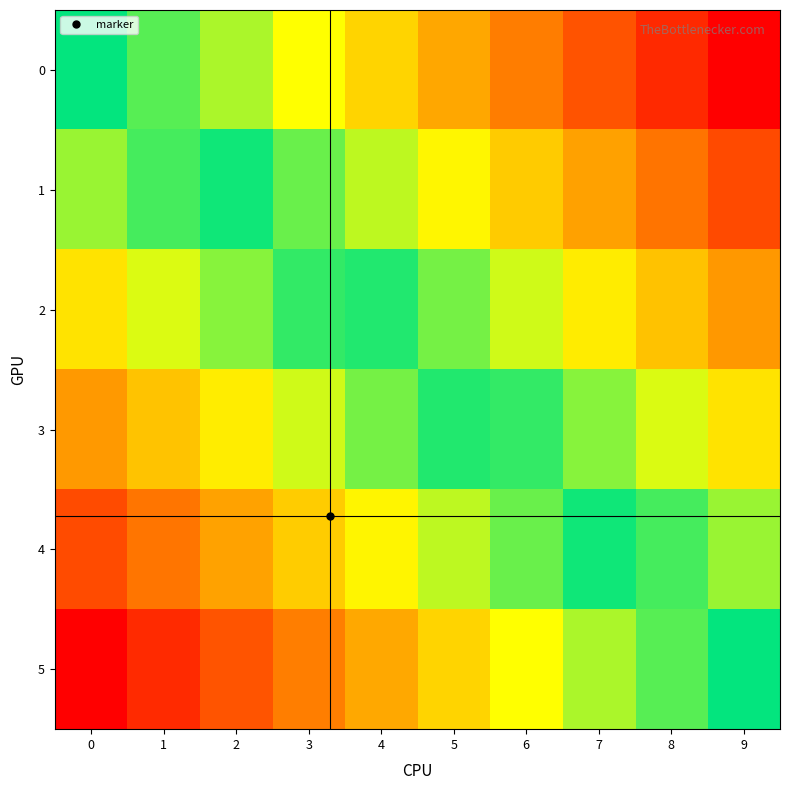

Reading left to right, transcribe all the data shown in this chart.

0: 0=0.0	1=0.1	2=0.2	3=0.3	4=0.4	5=0.6	6=0.7	7=0.8	8=0.9	9=1.0
1: 0=-0.2	1=-0.1	2=0.0	3=0.1	4=0.2	5=0.4	6=0.5	7=0.6	8=0.7	9=0.8
2: 0=-0.4	1=-0.3	2=-0.2	3=-0.1	4=0.0	5=0.2	6=0.3	7=0.4	8=0.5	9=0.6
3: 0=-0.6	1=-0.5	2=-0.4	3=-0.3	4=-0.2	5=-0.0	6=0.1	7=0.2	8=0.3	9=0.4
4: 0=-0.8	1=-0.7	2=-0.6	3=-0.5	4=-0.4	5=-0.2	6=-0.1	7=-0.0	8=0.1	9=0.2
5: 0=-1.0	1=-0.9	2=-0.8	3=-0.7	4=-0.6	5=-0.4	6=-0.3	7=-0.2	8=-0.1	9=0.0